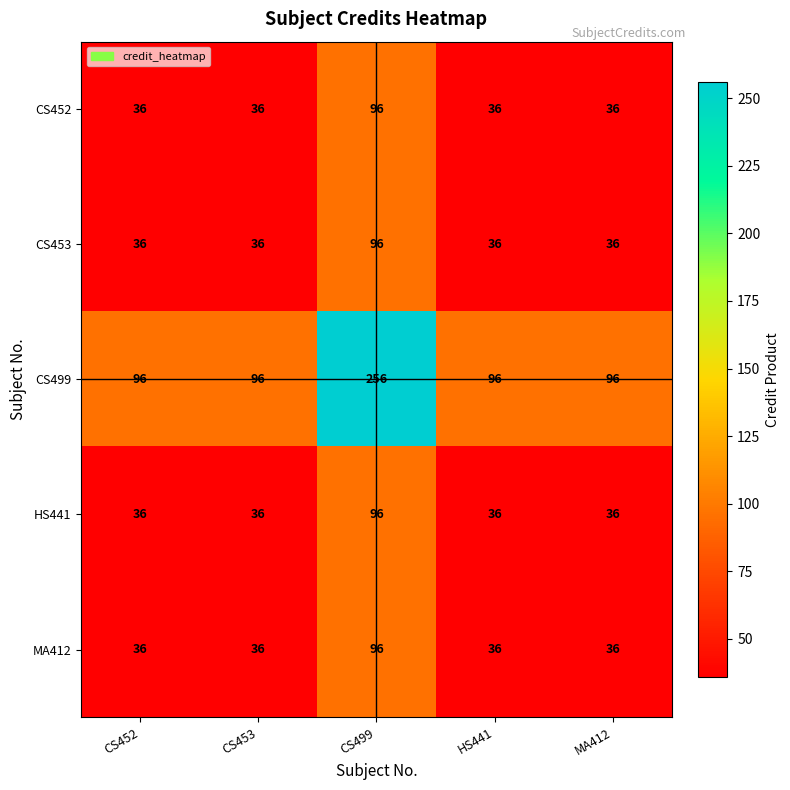

True or false: CS453 has a value of 36 at MA412.

True